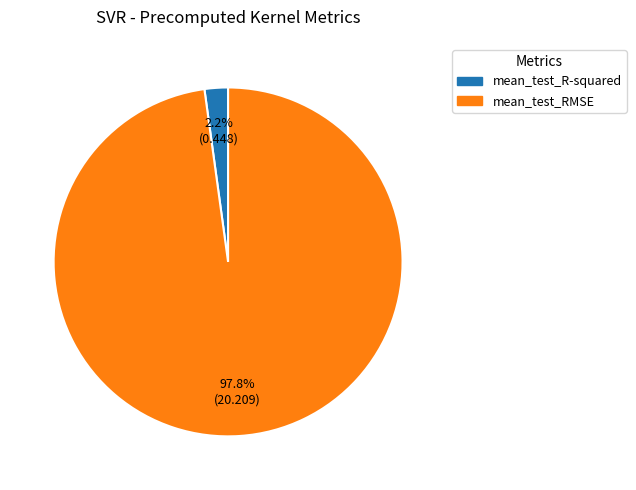

What is the largest slice in the pie chart?

mean_test_RMSE